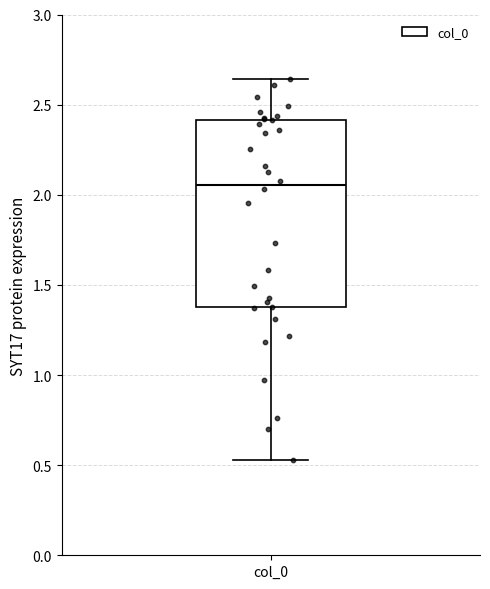

Where does the upper whisker of the box for col_0 end on the y-axis? The values are not printed on the chart, so give them approximately, as read against the axis.

2.65